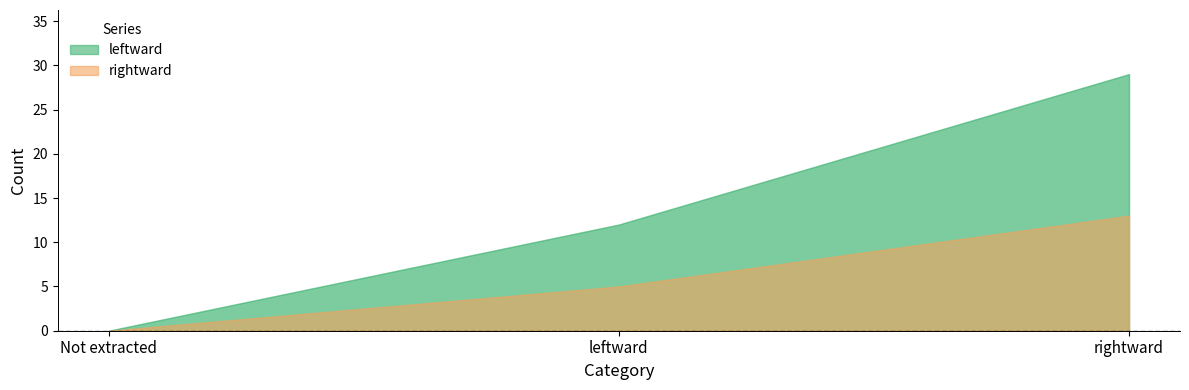

Count the rightward values in the range 0 to 13.

3